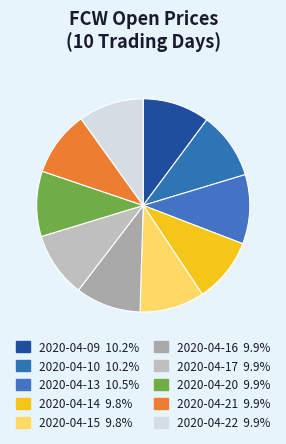

How many segments does this pie chart have?

10